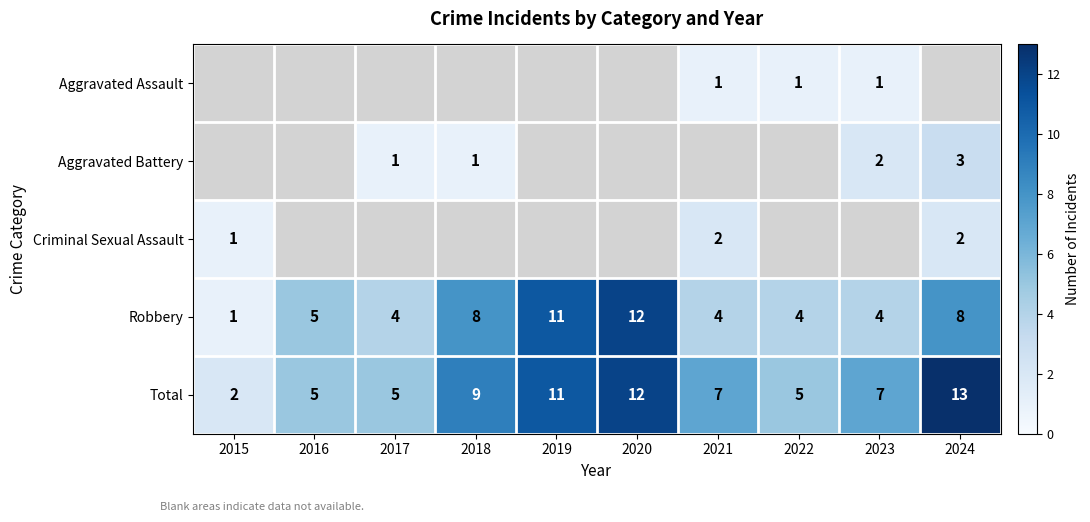

What is the greatest value displayed?

13.0